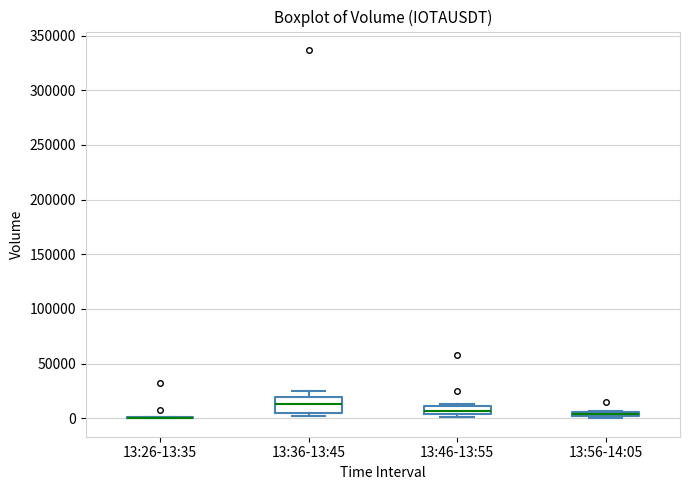

Which box is the tallest, from its lower edge to its upper edge?

13:36-13:45